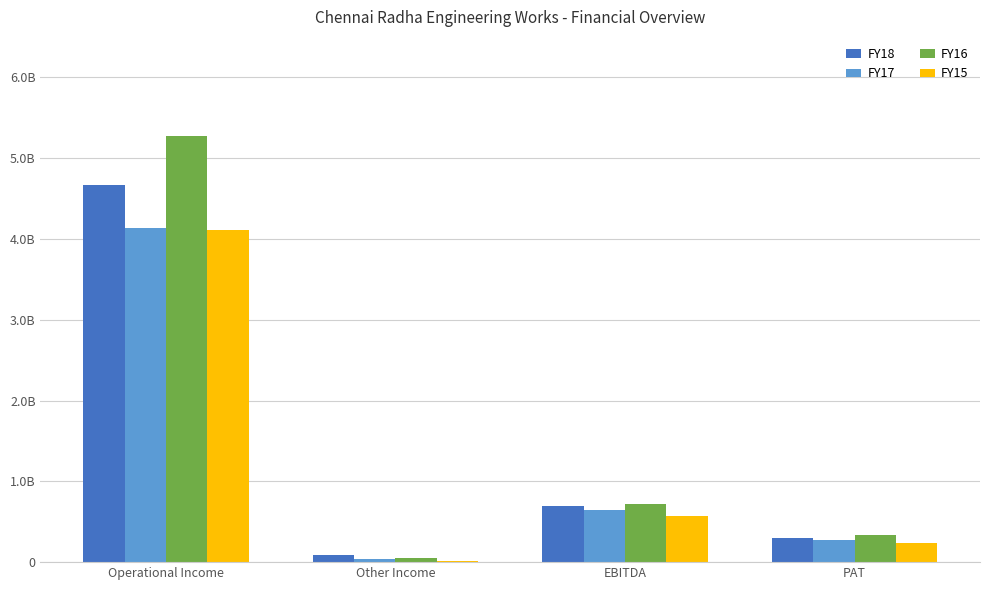

What position from the right is EBITDA?

2